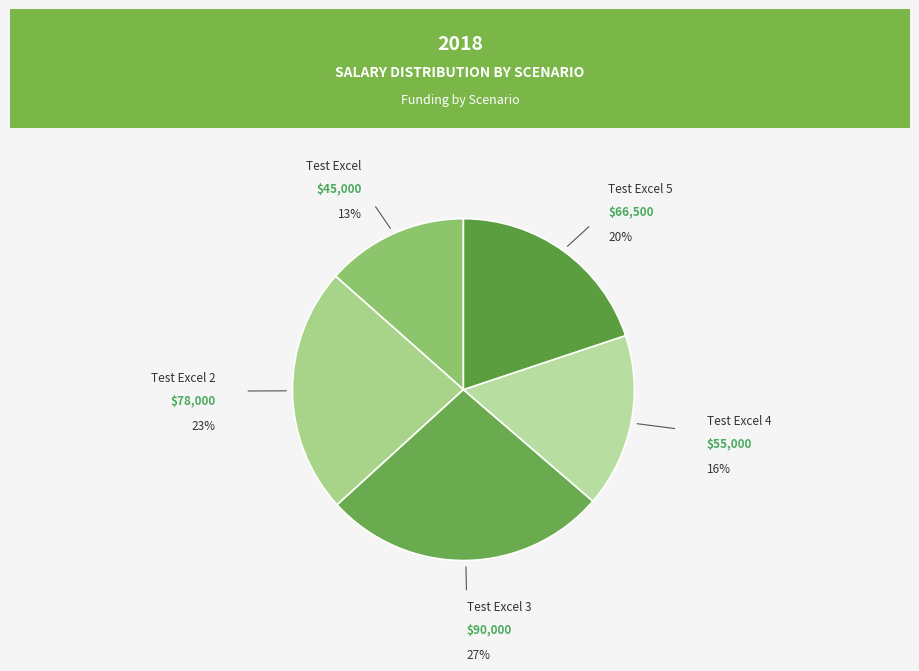

How many segments does this pie chart have?

5